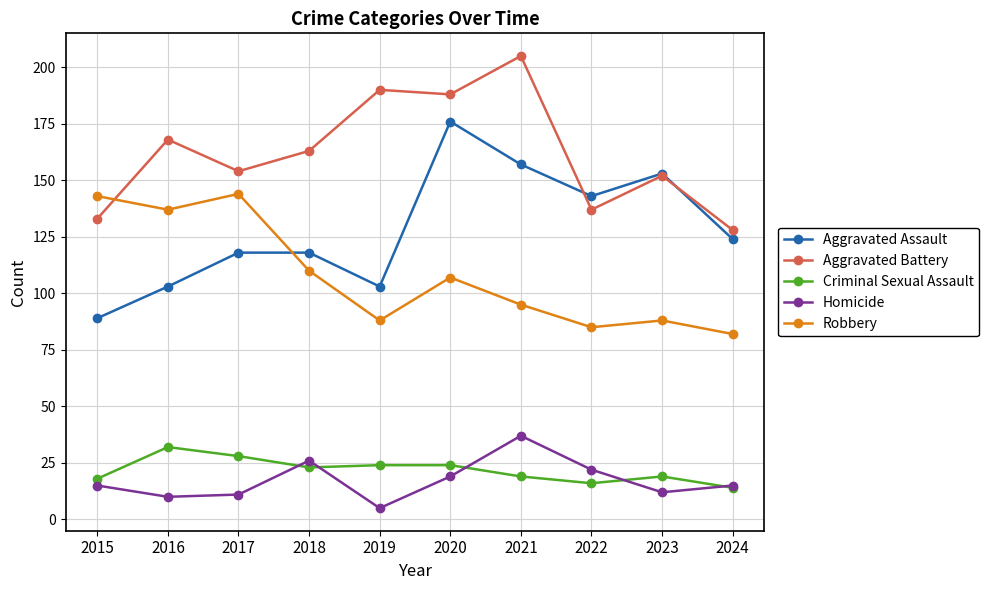

List the series in order of their peak value, highest first.

Aggravated Battery, Aggravated Assault, Robbery, Homicide, Criminal Sexual Assault